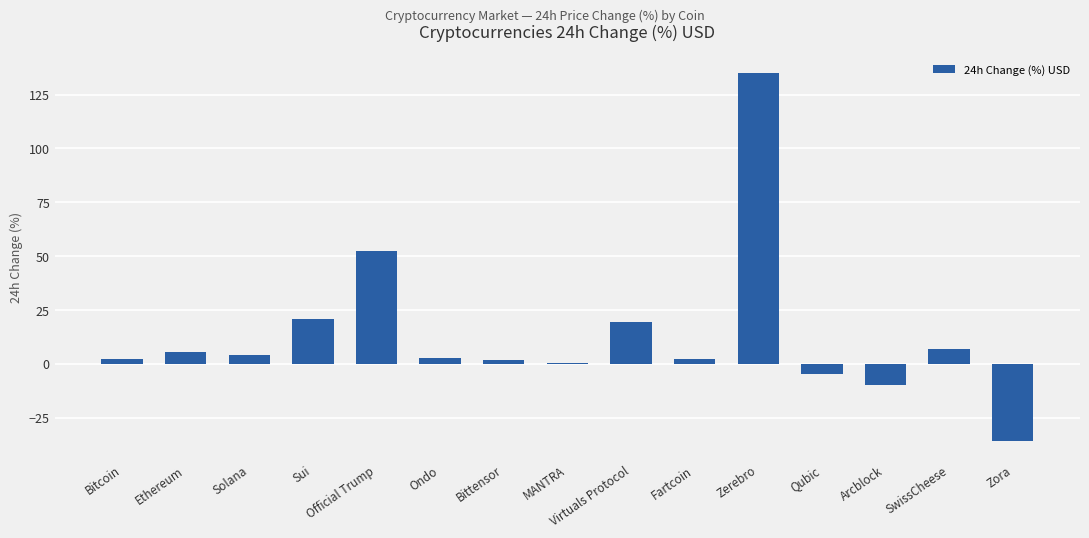

Count the number of categories in the chart.

15